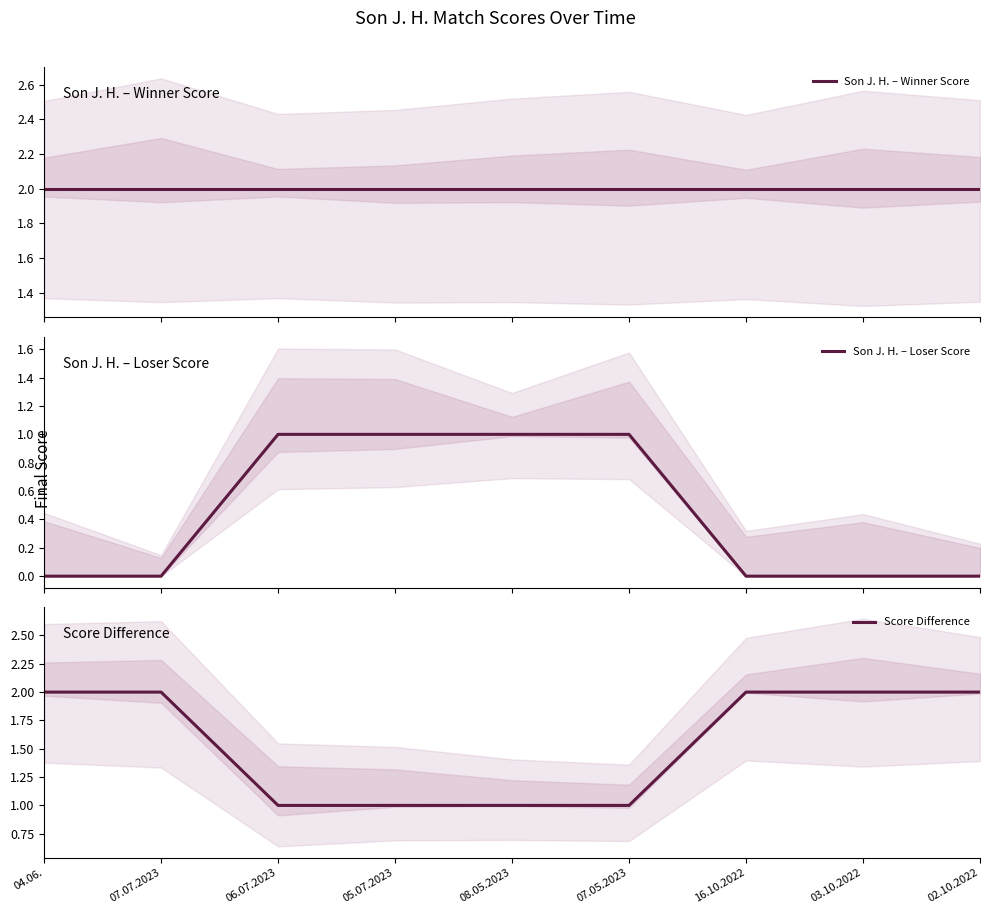

Which series changed the most between 07.07.2023 and 03.10.2022?

Son J. H. – Winner Score